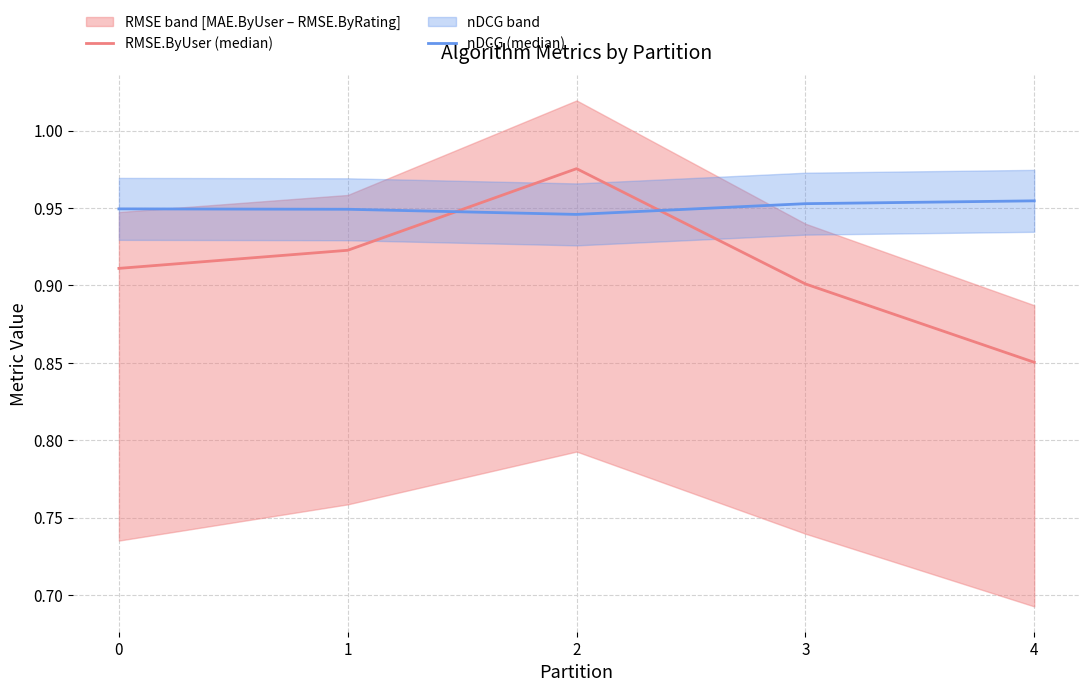

The nDCG (median) series shows 1.5 at 2. True or false?

False